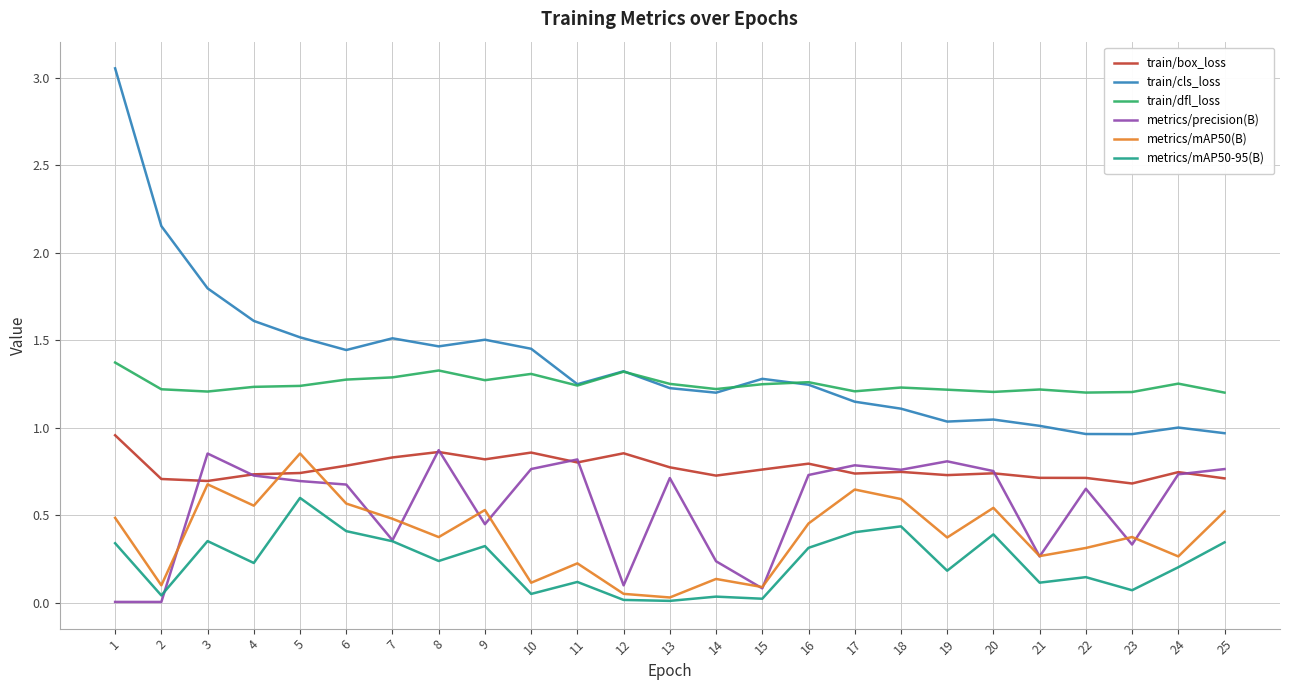

Where is the first local minimum for metrics/mAP50(B)?

2